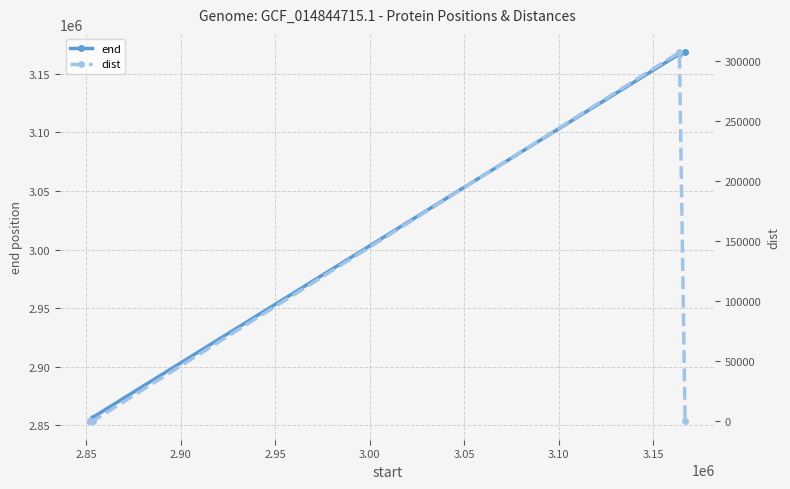

What is the value of the end point at the 2nd from the left?

2856634